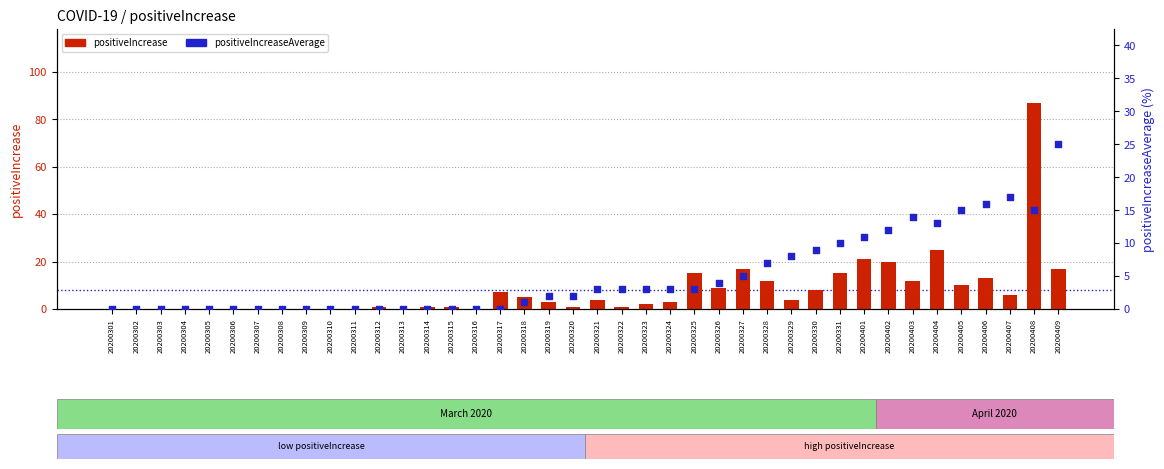

What are all the series names shown in the legend?

positiveIncrease, positiveIncreaseAverage